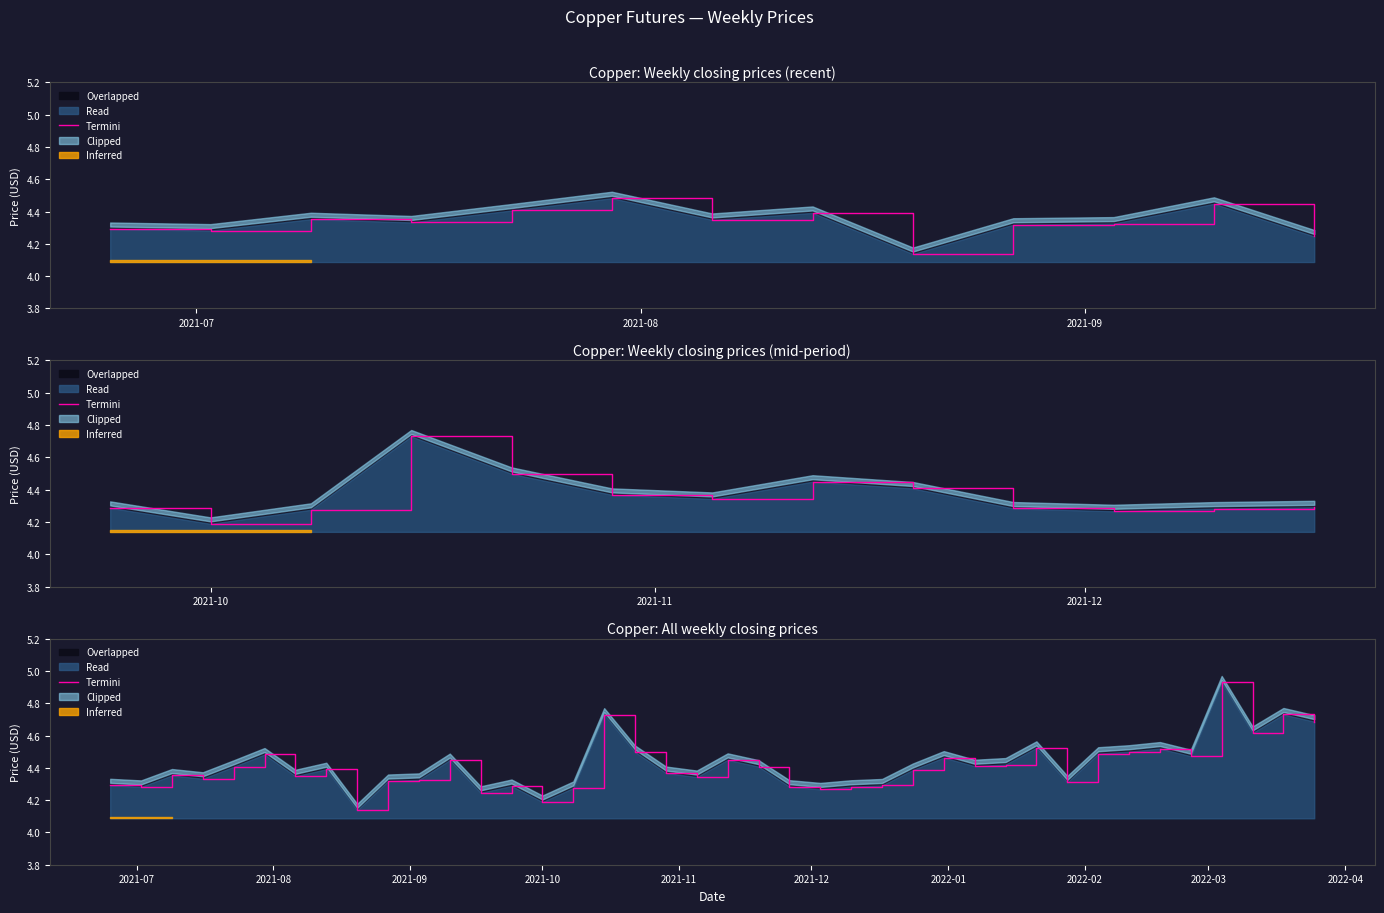

What is the maximum value shown in the chart?

4.9